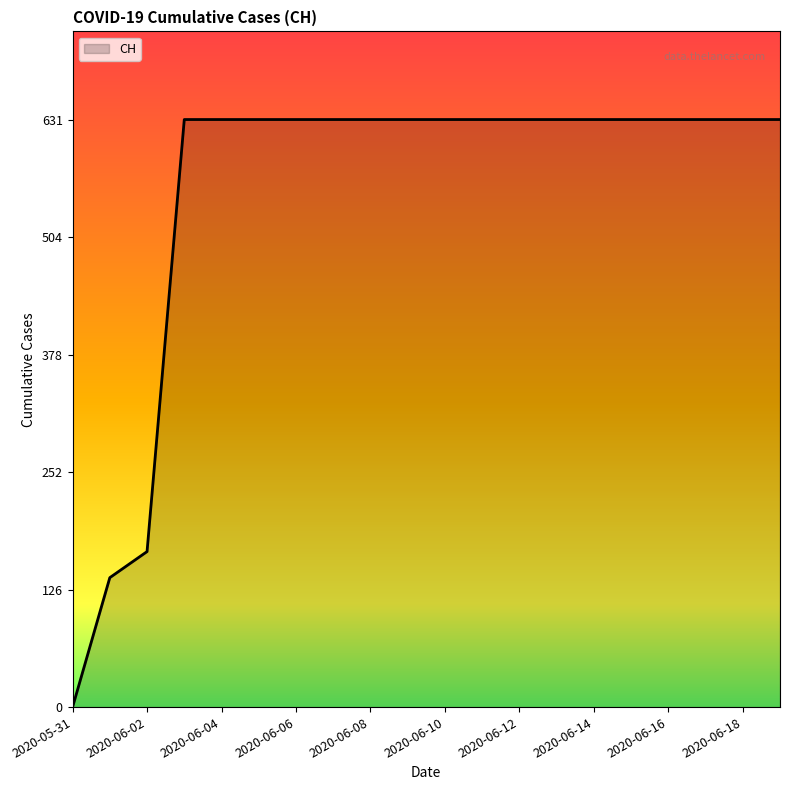

What is the average value?

552